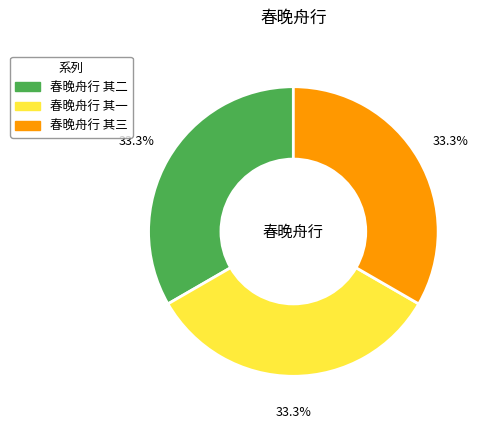

Approximately how many times larger is the value at 春晚舟行 其三 compared to 春晚舟行 其一?

1.0